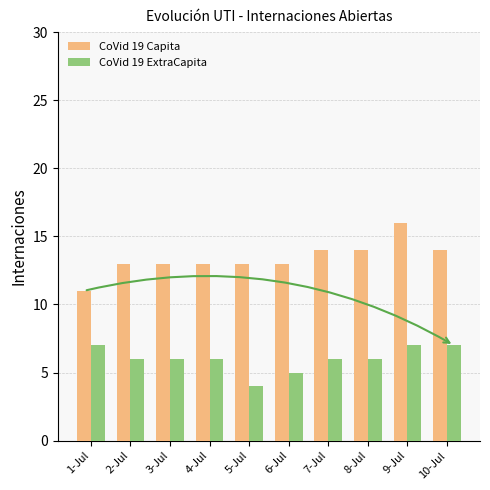

What is the difference between the highest and lowest values at 10-Jul?

7